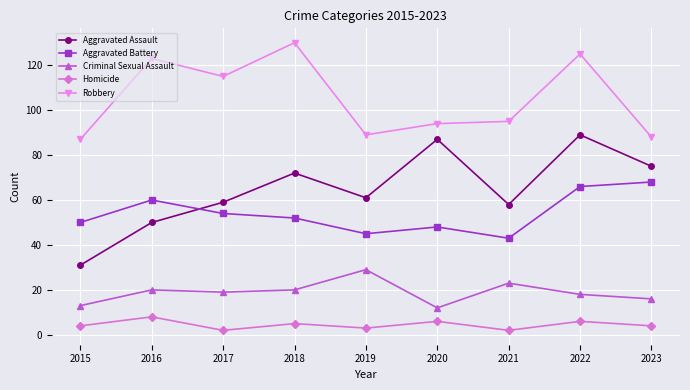

The Aggravated Assault series shows 61 at 2019. True or false?

True